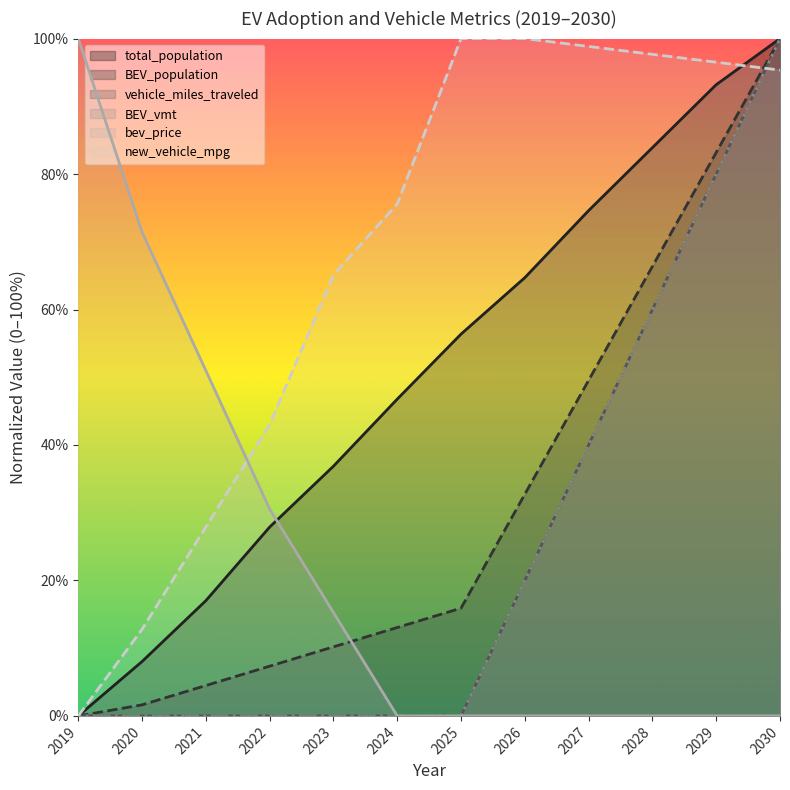

At how many categories does at least one series exceed 47?

11